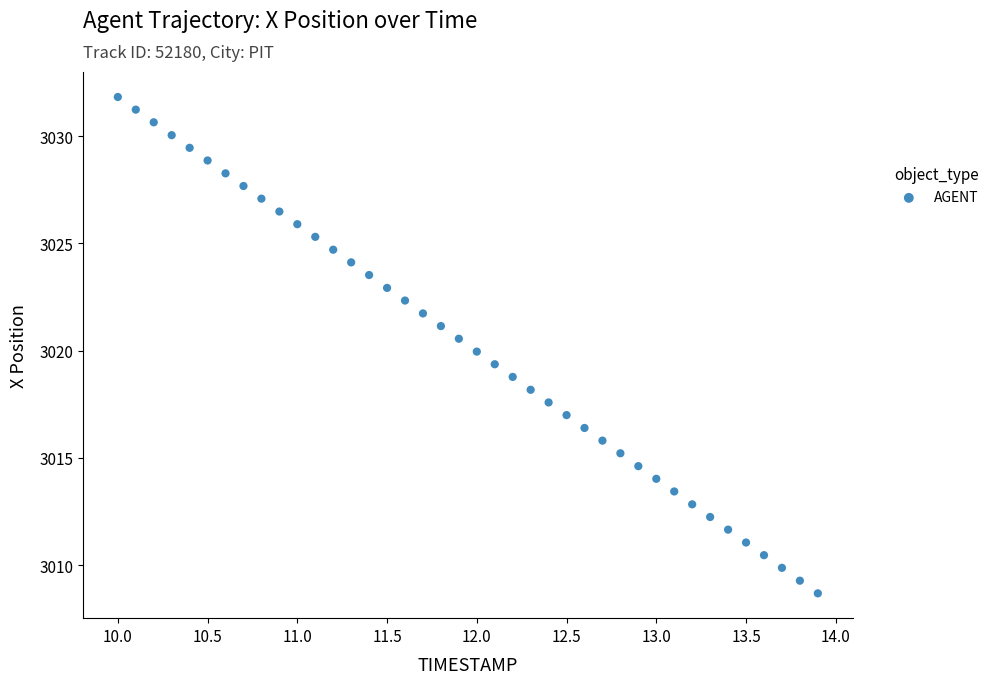

How many data points are displayed?

40